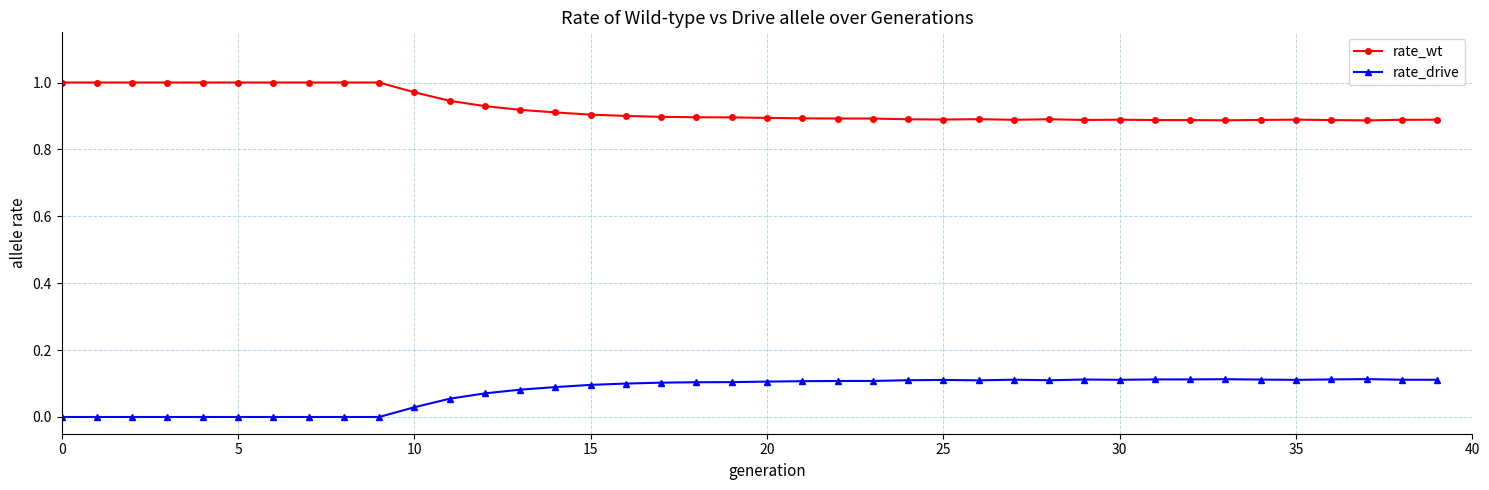

Rank the series by their maximum value, from lowest to highest.

rate_drive, rate_wt